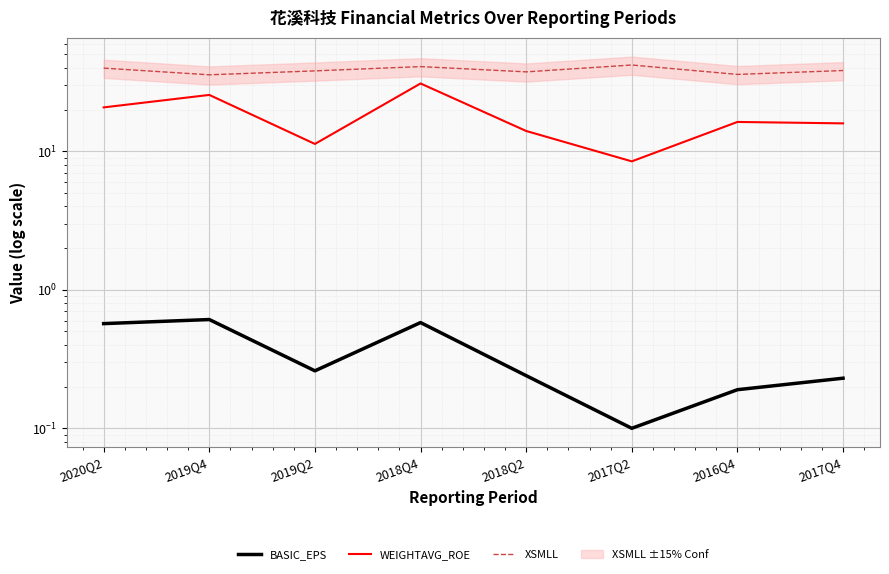

At which category does the chart reach its peak across all series?

2017Q2